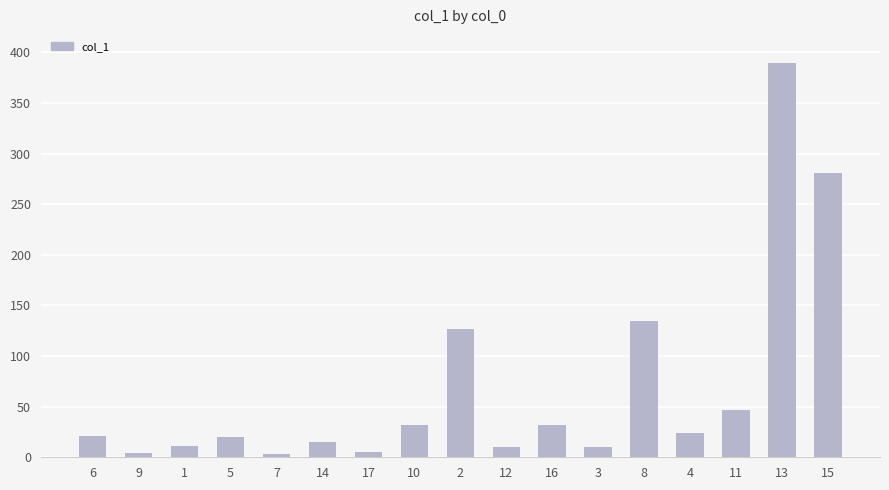

What is the sum of all values?

1169.8